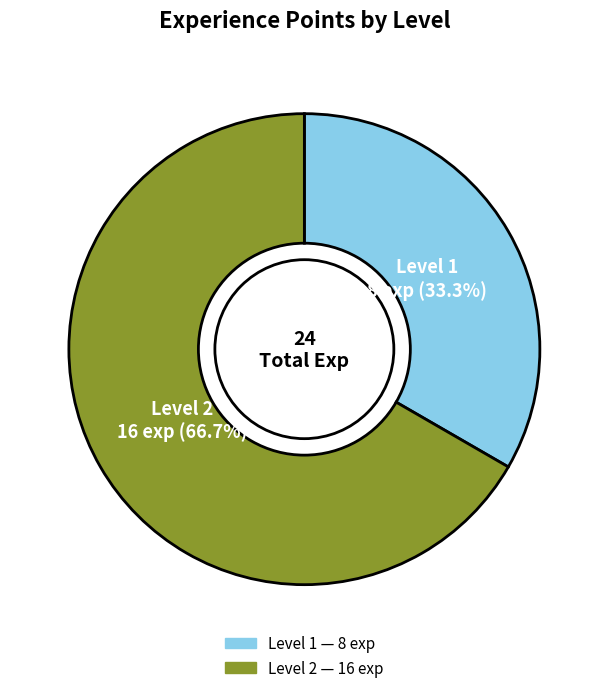

Is there any slice that represents more than half of the pie?

Yes